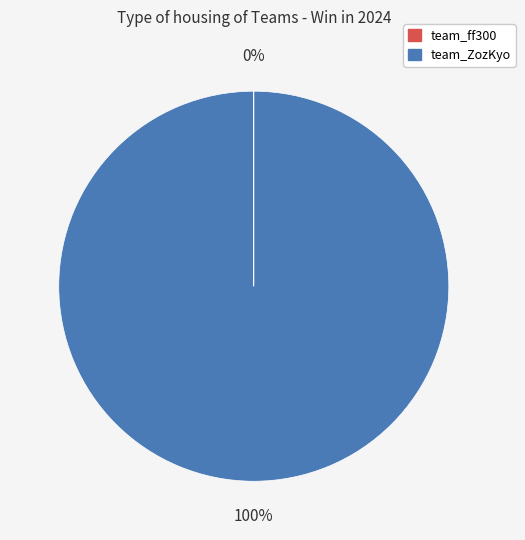

Is it true that team_ZozKyo is 91% of the pie?

False